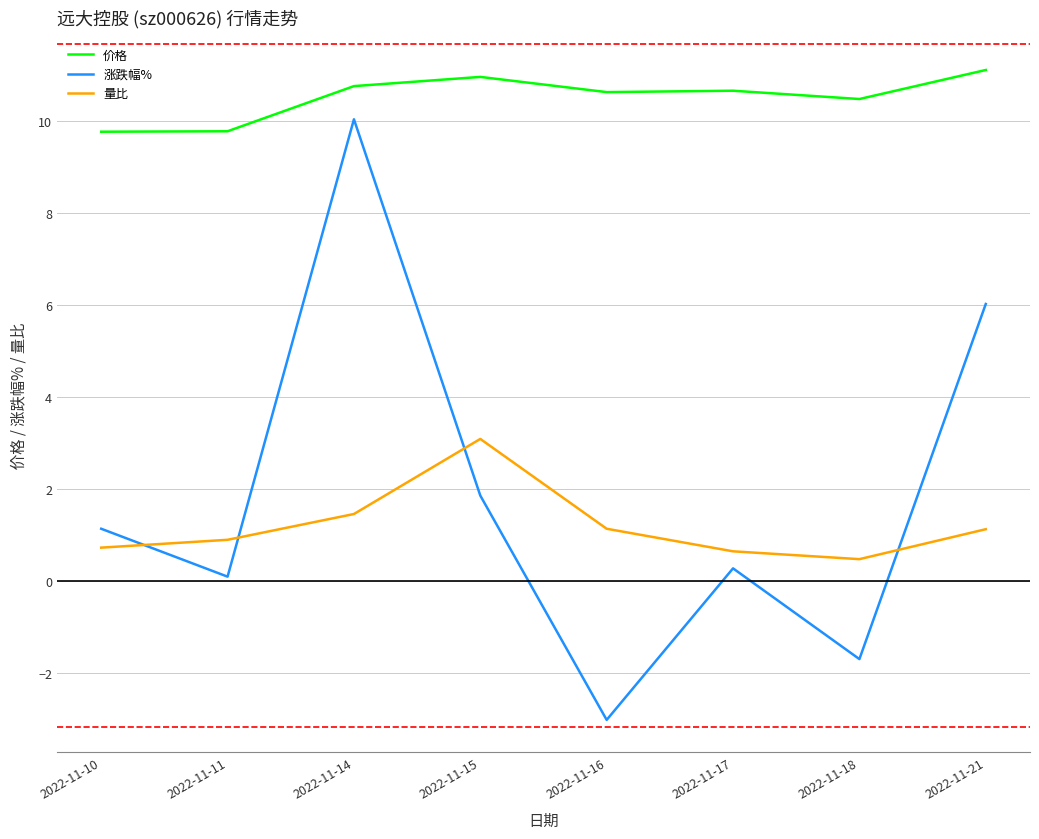

What are all the series names shown in the legend?

价格, 涨跌幅%, 量比